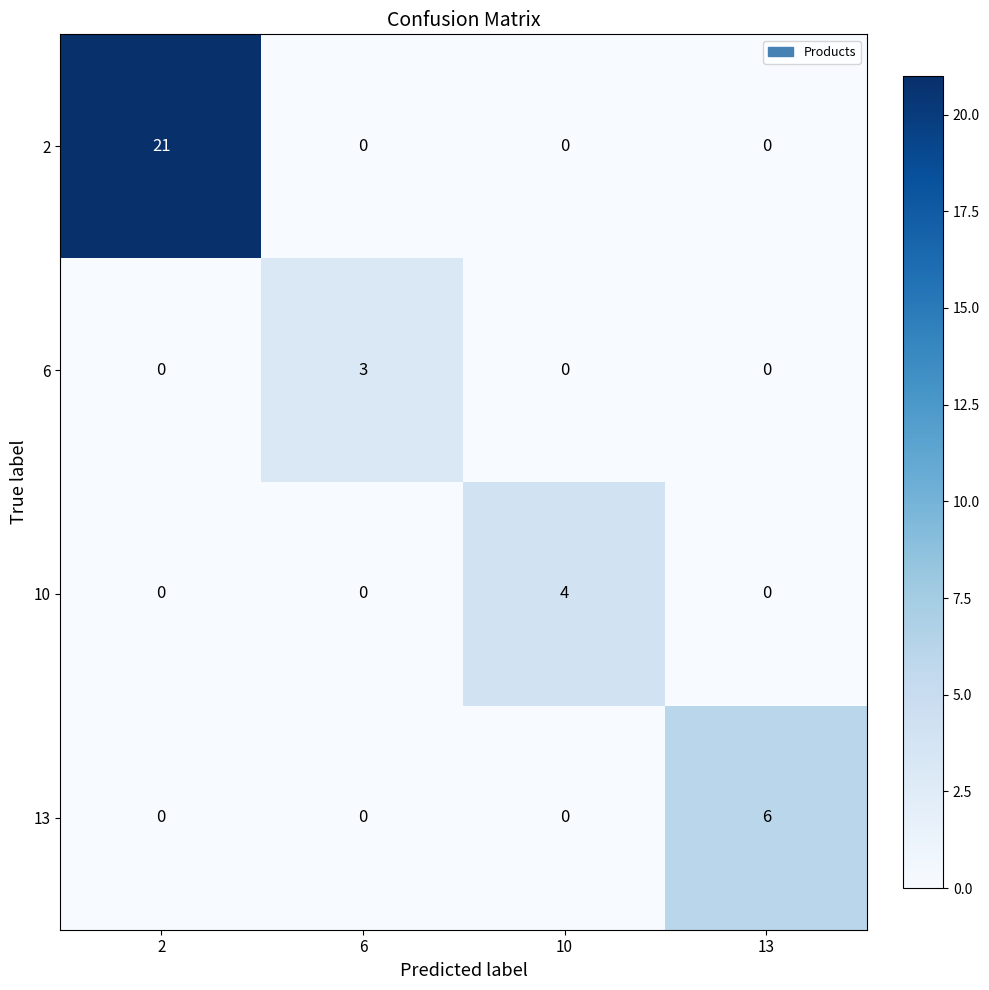

What is the difference between the maximum and minimum values in the 13 series?

6